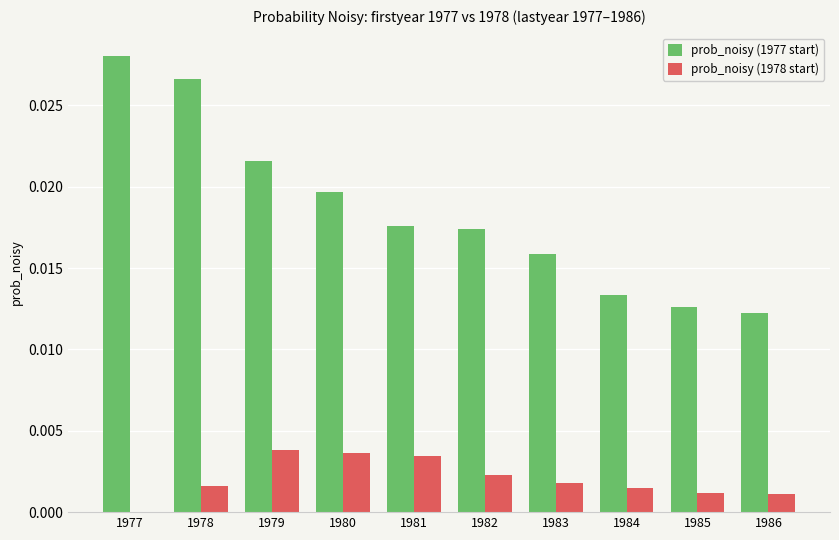

Which series changed the most between 1979 and 1983?

prob_noisy (1977 start)